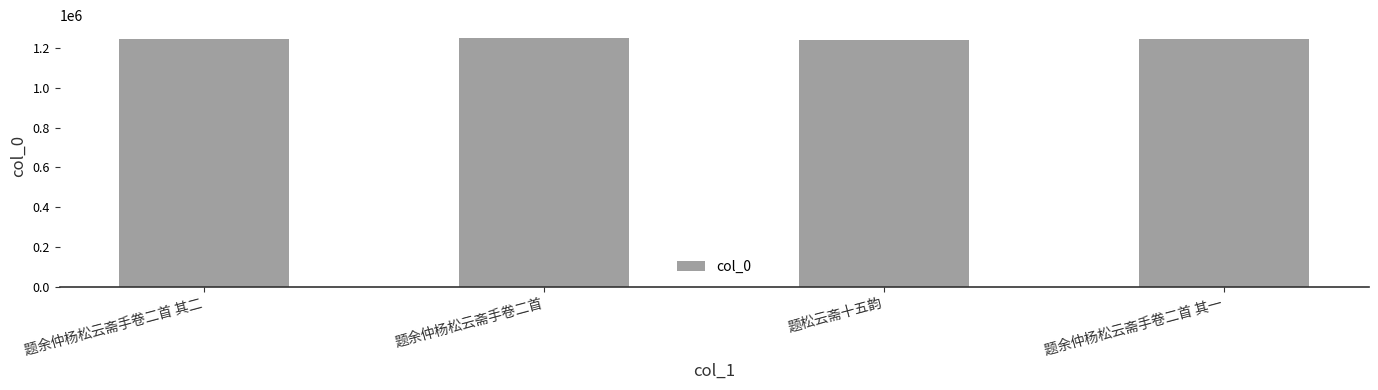

What is the difference between the maximum and minimum values?

13309